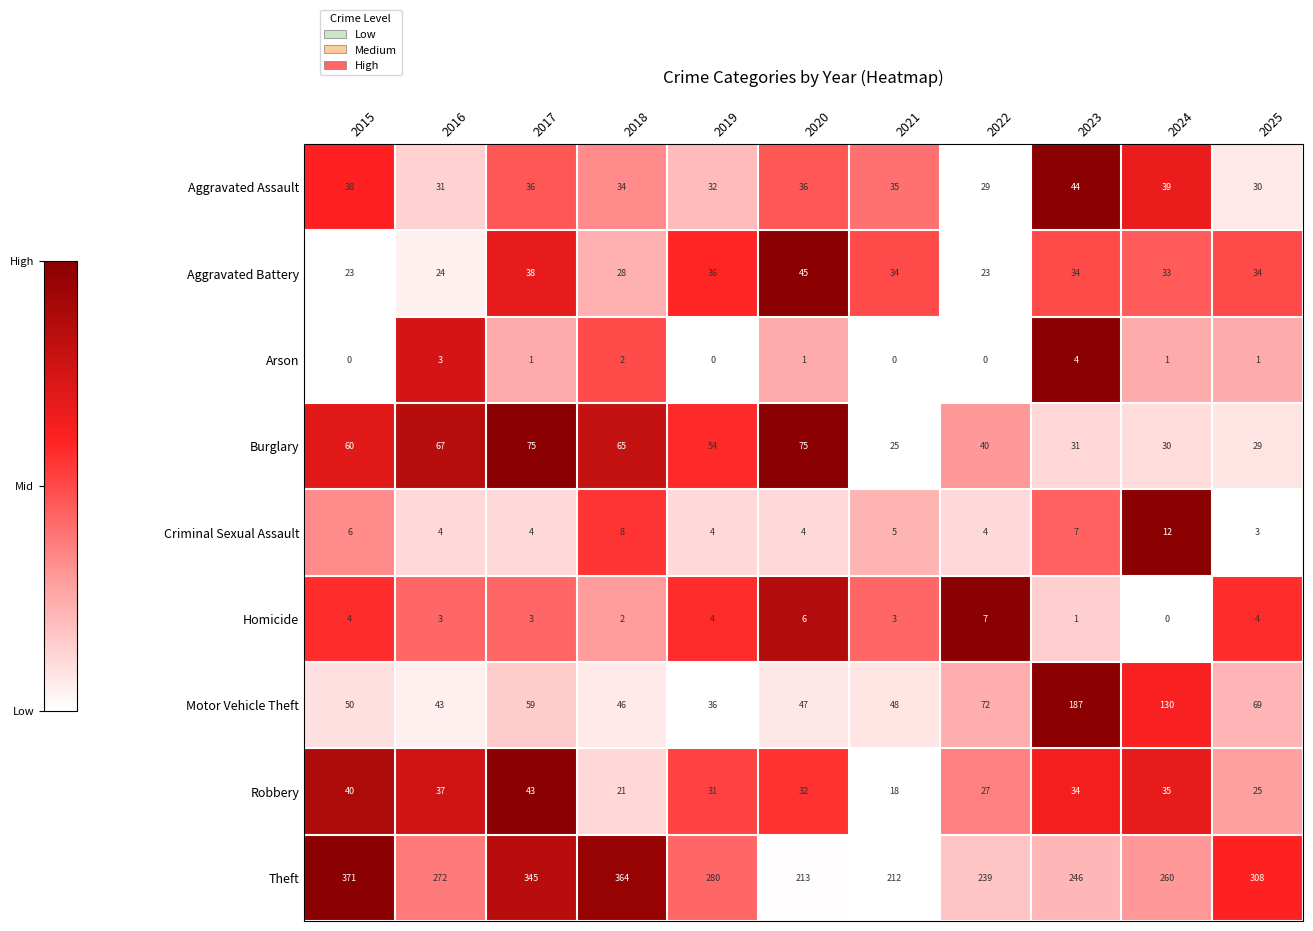

What is the sum of all Burglary values?

551